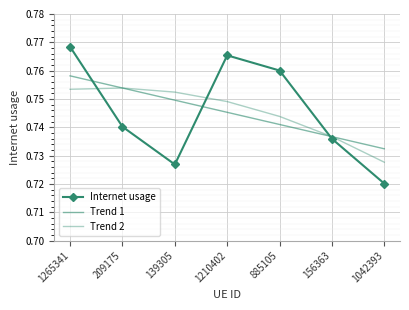

Reading right to left, list all the values displayed in this chart.

Internet usage: 1042393=0.7	156363=0.7	885105=0.8	1210402=0.8	139305=0.7	209175=0.7	1265341=0.8
Trend 1: 1042393=0.7	156363=0.7	885105=0.7	1210402=0.7	139305=0.7	209175=0.8	1265341=0.8
Trend 2: 1042393=0.7	156363=0.7	885105=0.7	1210402=0.7	139305=0.8	209175=0.8	1265341=0.8